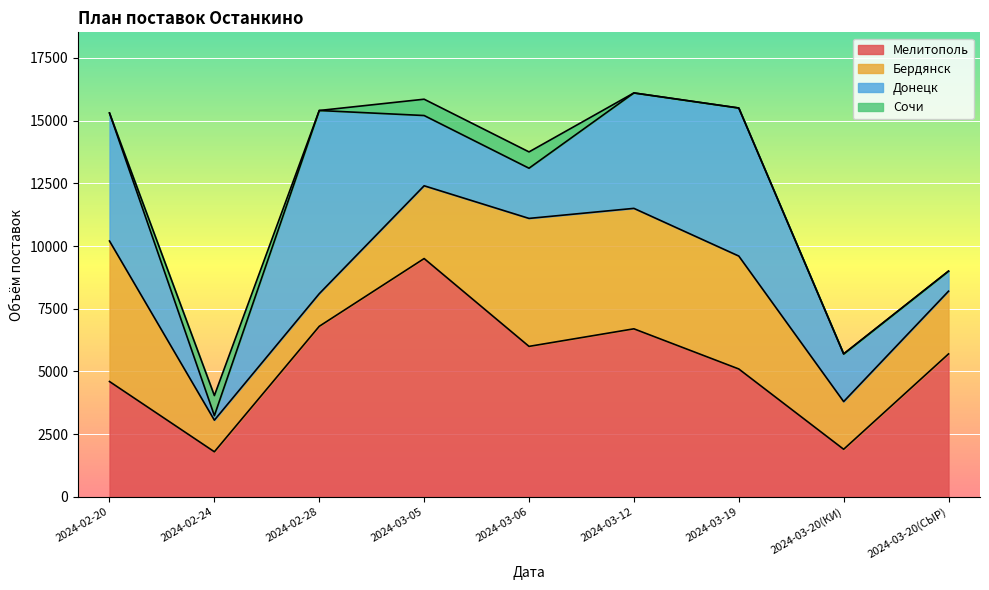

Which has a higher value, 2024-02-28 or 2024-03-06?

2024-02-28